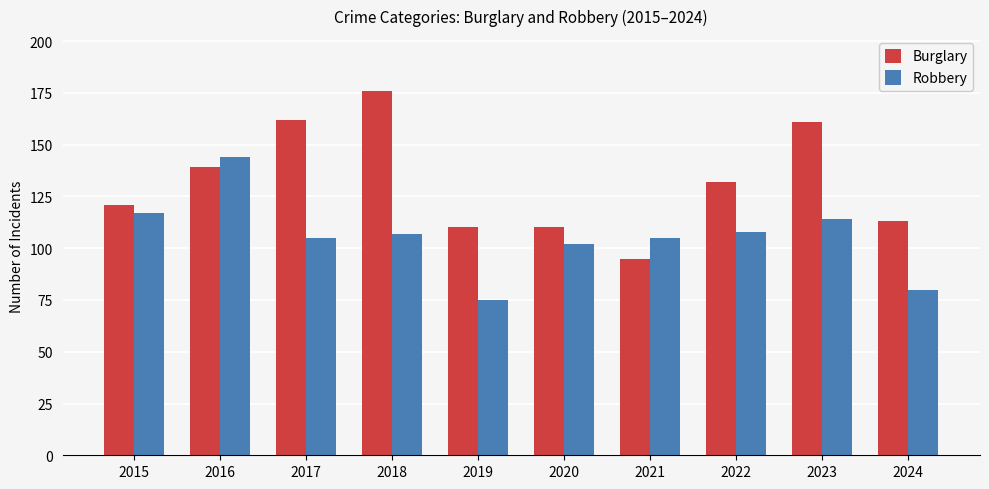

How many distinct data groups are displayed?

2